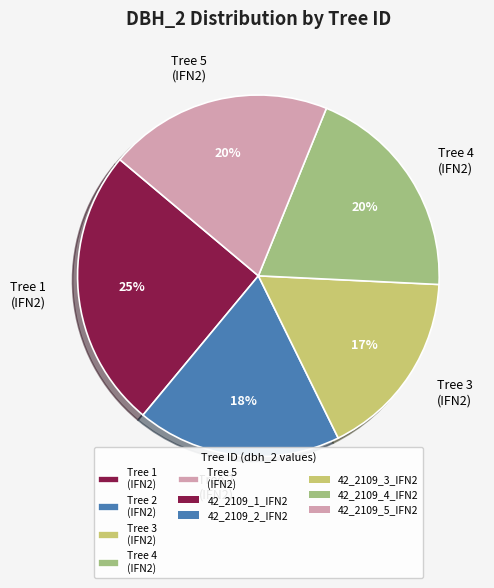

To the nearest percent, what portion does Tree 4 (IFN2) represent?

20%